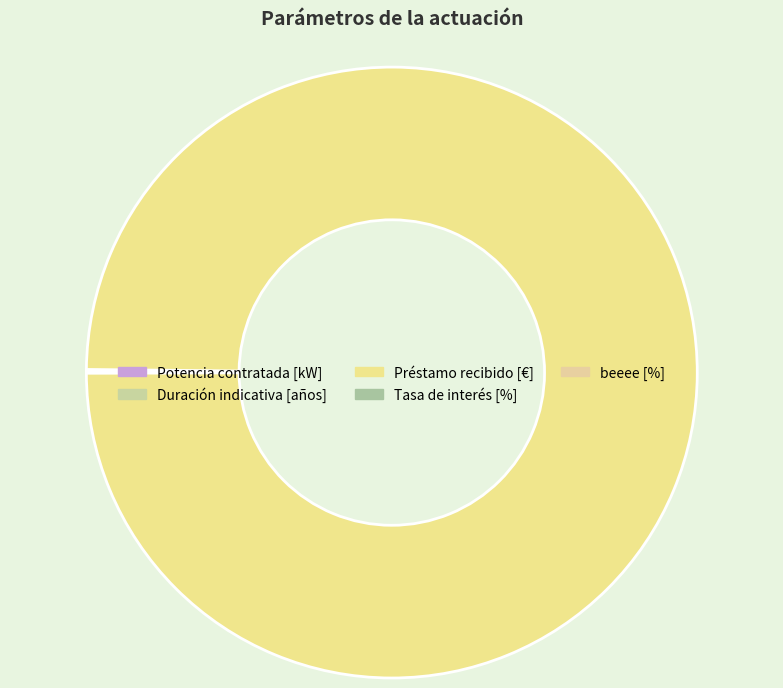

Count the number of slices in the pie.

5